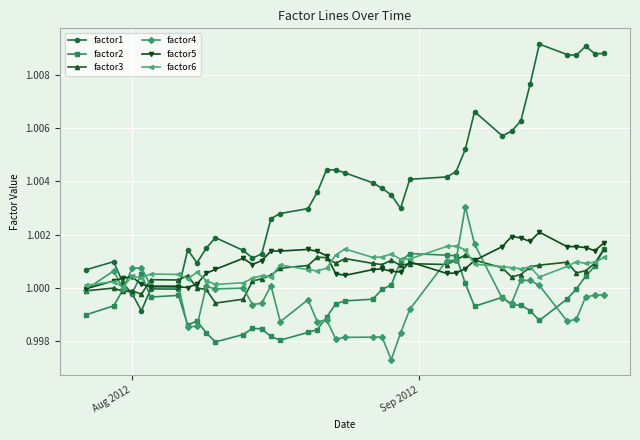

Does the chart have visible grid lines?

Yes